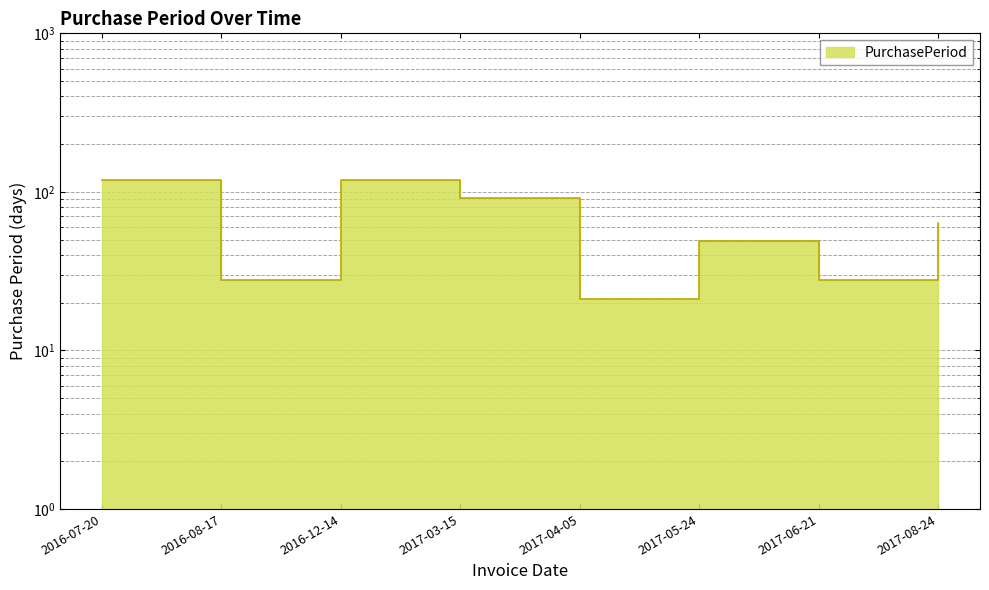

What is the maximum value shown in the chart?

119